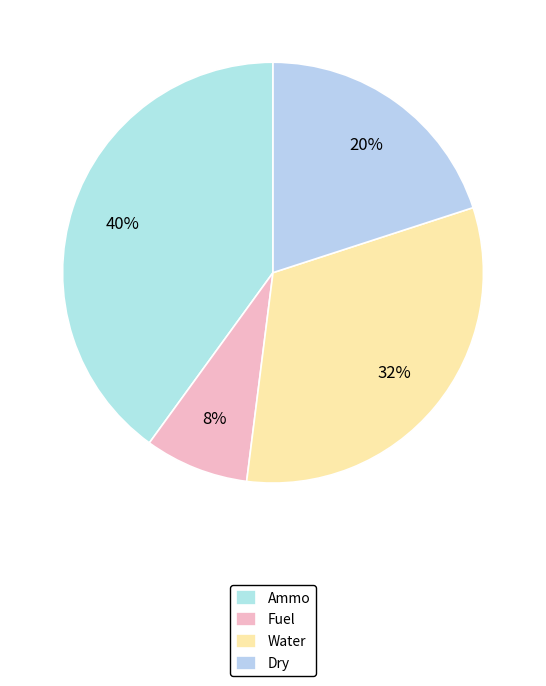

How many slices are in this pie chart?

4